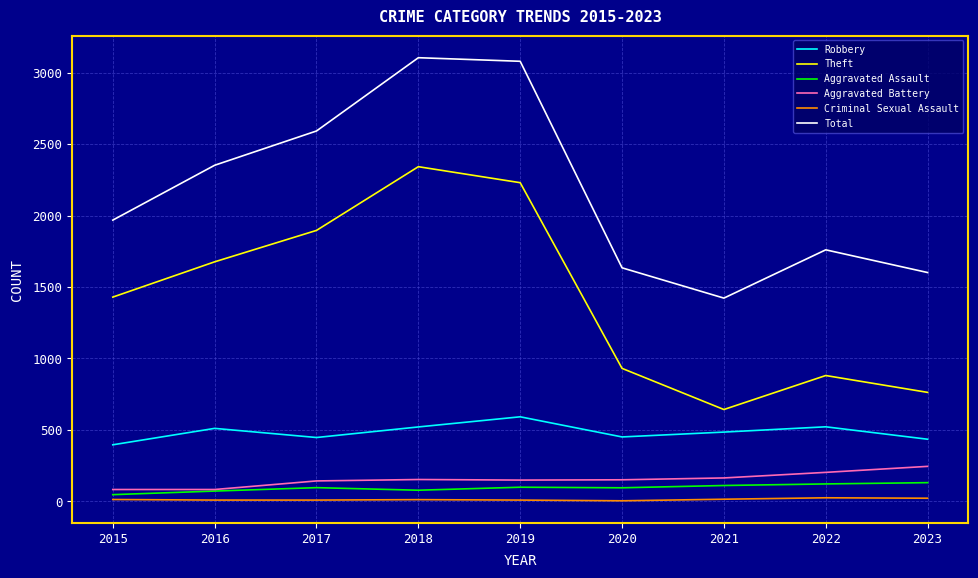

Between 2015 and 2022, which series saw the biggest shift?

Theft